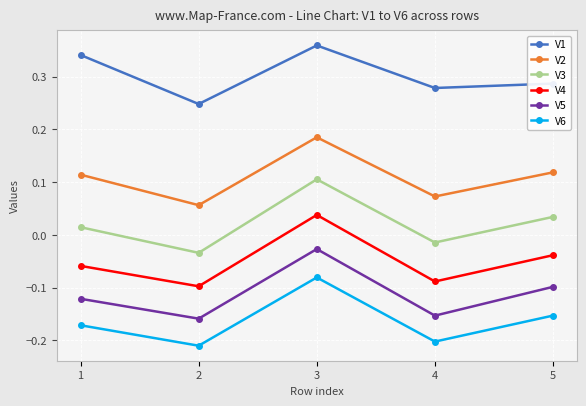

Count the number of categories in the chart.

5